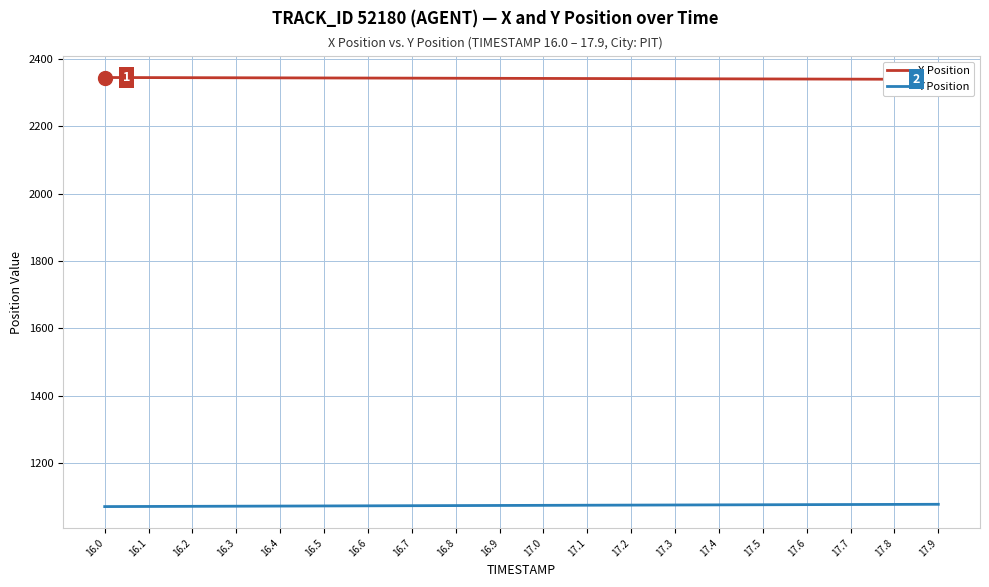

Reading left to right, extract all data points from this chart.

X Position: 16.0=2345.2	16.1=2344.9	16.2=2344.7	16.3=2344.4	16.4=2344.1	16.5=2343.9	16.6=2343.6	16.7=2343.3	16.8=2343.0	16.9=2342.8	17.0=2342.5	17.1=2342.2	17.2=2341.9	17.3=2341.6	17.4=2341.3	17.5=2341.0	17.6=2340.7	17.7=2340.4	17.8=2340.1	17.9=2339.7
Y Position: 16.0=1070.8	16.1=1071.2	16.2=1071.6	16.3=1072.0	16.4=1072.3	16.5=1072.7	16.6=1073.1	16.7=1073.5	16.8=1073.8	16.9=1074.2	17.0=1074.5	17.1=1074.9	17.2=1075.2	17.3=1075.6	17.4=1075.9	17.5=1076.3	17.6=1076.6	17.7=1077.0	17.8=1077.3	17.9=1077.6